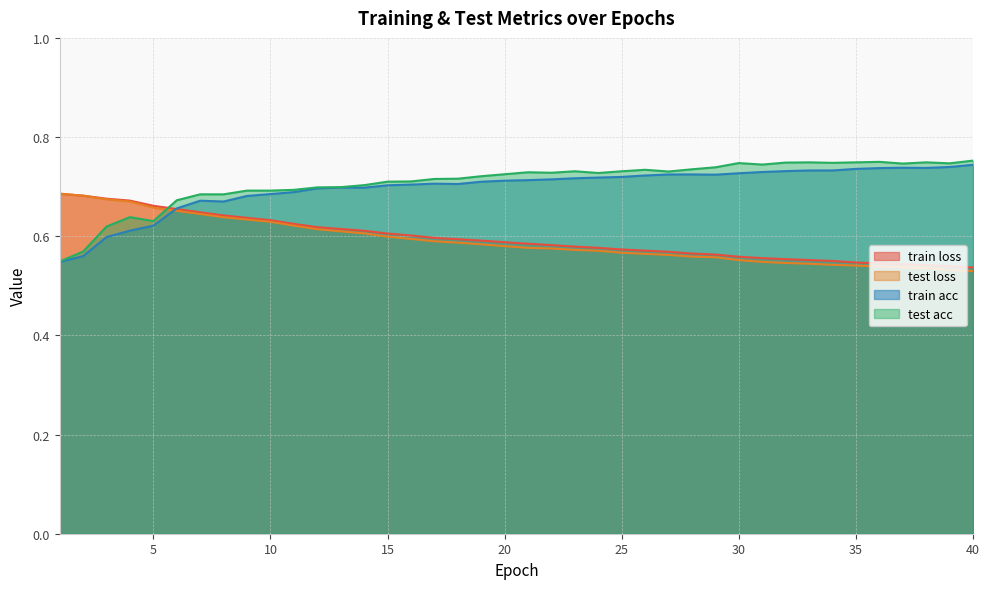

Reading left to right, extract all data points from this chart.

train loss: 0.7	0.7	0.7	0.7	0.7	0.7	0.6	0.6	0.6	0.6	0.6	0.6	0.6	0.6	0.6	0.6	0.6	0.6	0.6	0.6	0.6	0.6	0.6	0.6	0.6	0.6	0.6	0.6	0.6	0.6	0.6	0.6	0.6	0.6	0.5	0.5	0.5	0.5	0.5	0.5
test loss: 0.7	0.7	0.7	0.7	0.7	0.7	0.6	0.6	0.6	0.6	0.6	0.6	0.6	0.6	0.6	0.6	0.6	0.6	0.6	0.6	0.6	0.6	0.6	0.6	0.6	0.6	0.6	0.6	0.6	0.6	0.5	0.5	0.5	0.5	0.5	0.5	0.5	0.5	0.5	0.5
train acc: 0.5	0.6	0.6	0.6	0.6	0.7	0.7	0.7	0.7	0.7	0.7	0.7	0.7	0.7	0.7	0.7	0.7	0.7	0.7	0.7	0.7	0.7	0.7	0.7	0.7	0.7	0.7	0.7	0.7	0.7	0.7	0.7	0.7	0.7	0.7	0.7	0.7	0.7	0.7	0.7
test acc: 0.5	0.6	0.6	0.6	0.6	0.7	0.7	0.7	0.7	0.7	0.7	0.7	0.7	0.7	0.7	0.7	0.7	0.7	0.7	0.7	0.7	0.7	0.7	0.7	0.7	0.7	0.7	0.7	0.7	0.7	0.7	0.7	0.7	0.7	0.7	0.8	0.7	0.7	0.7	0.8